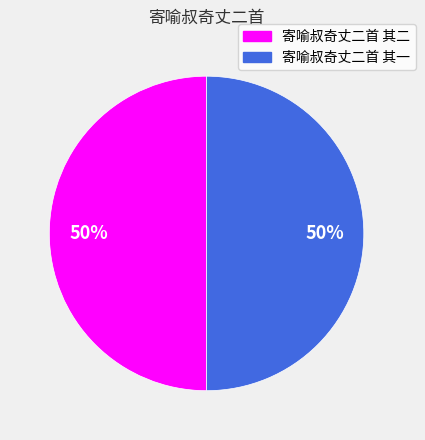

Is it true that 寄喻叔奇丈二首 其一 is 41% of the pie?

False